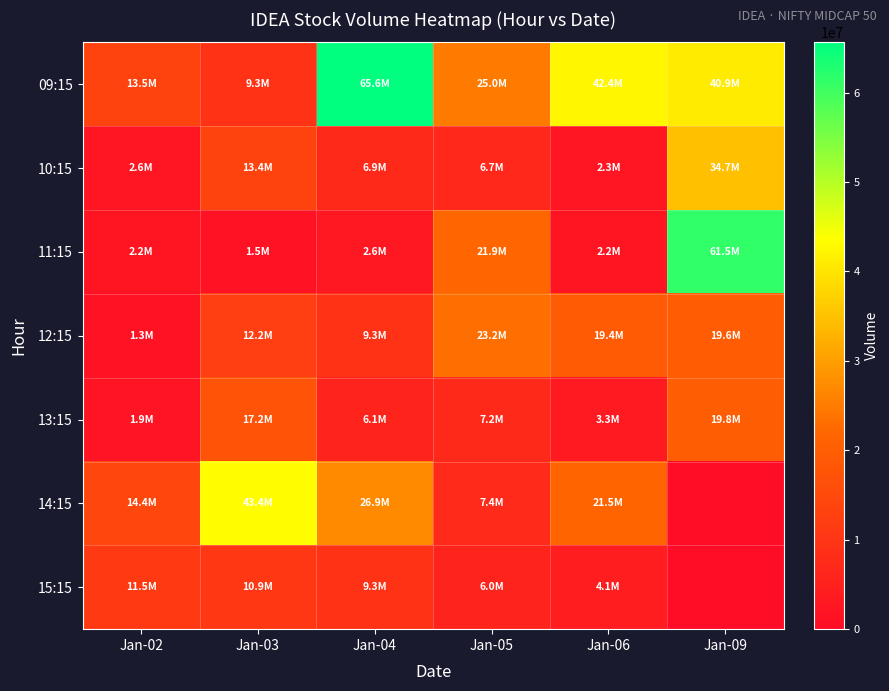

Between Jan-04 and Jan-05, which is larger?

Jan-04